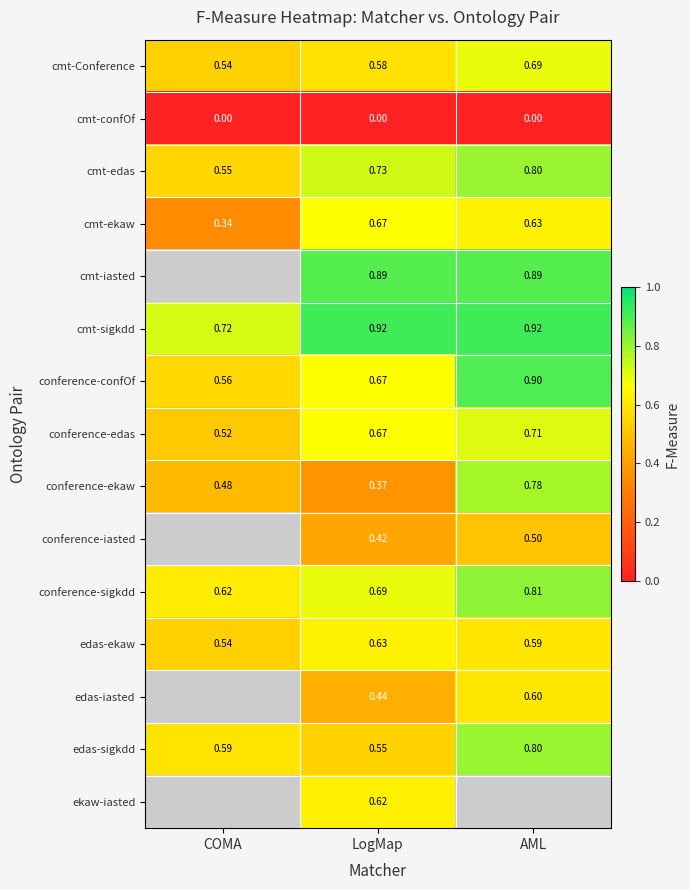

Which label corresponds to the smallest value in the chart?

COMA